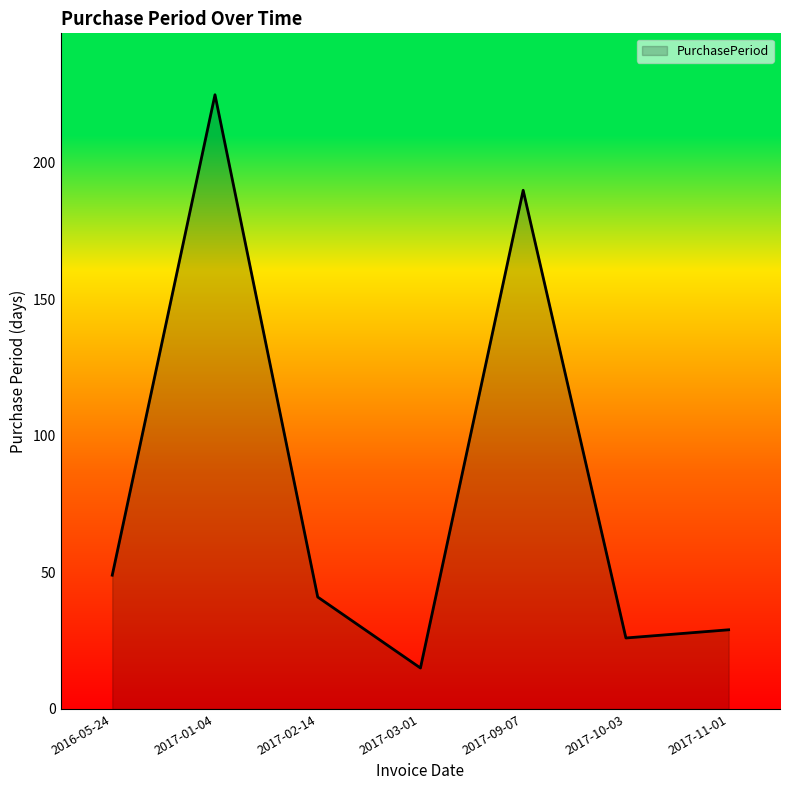

True or false: the data shows 15 at 2017-03-01.

True